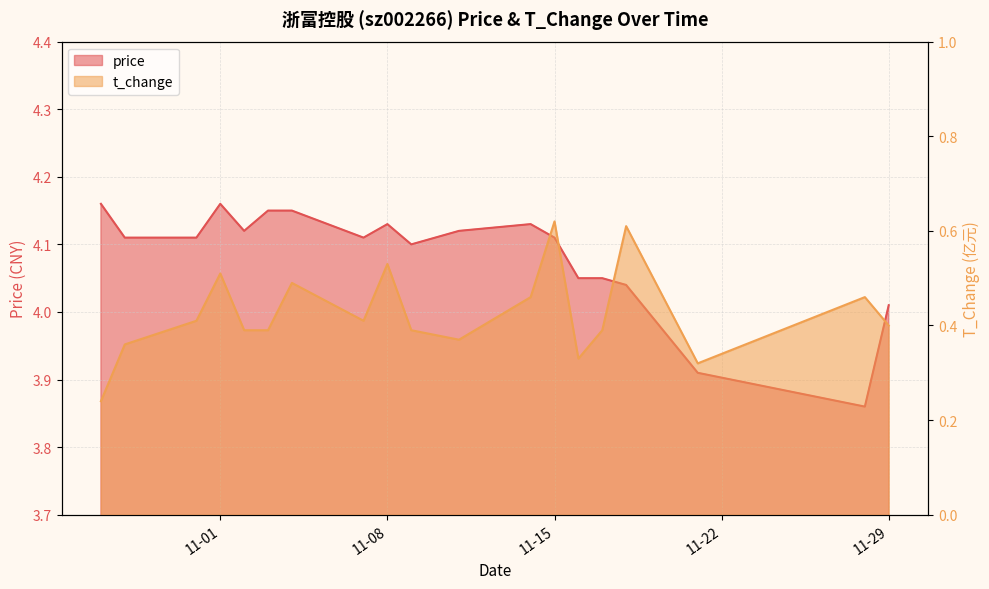

Is the value of price at 2022-11-14 greater than the value of t_change at 2022-11-03?

Yes